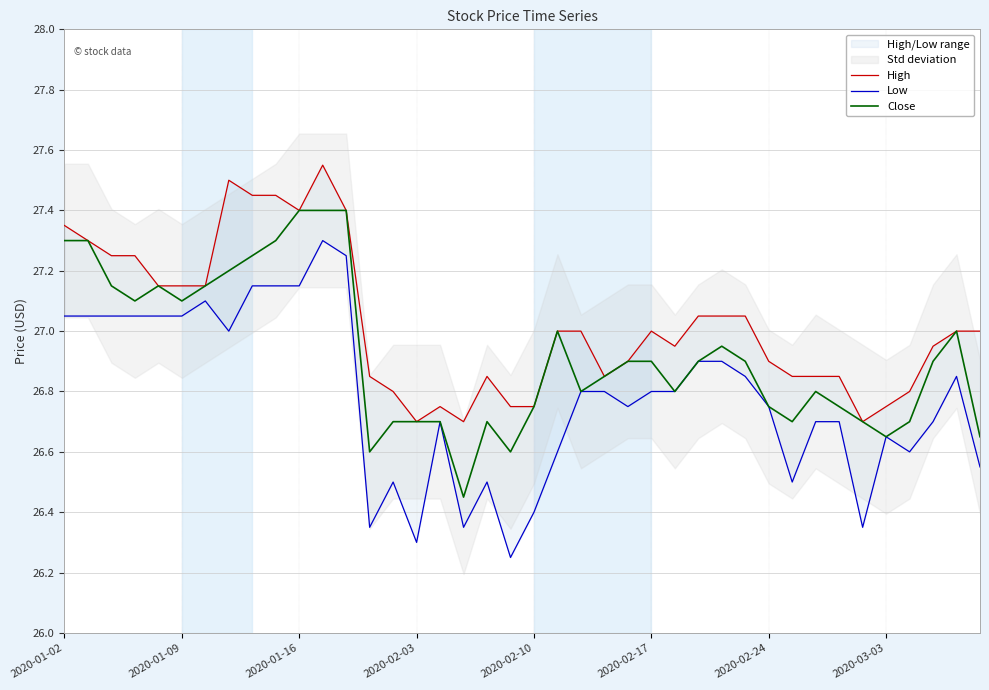

The value of Close at 2020-01-16 is 44.1. True or false?

False